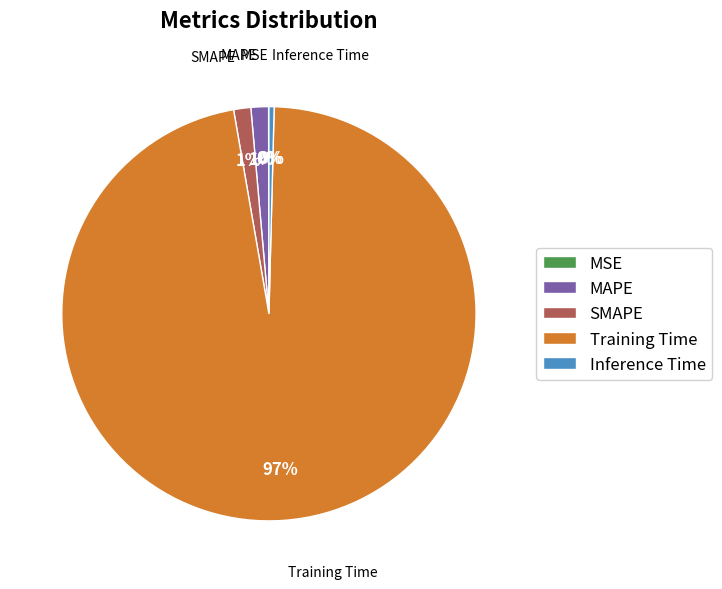

Between MAPE and Training Time, which is larger?

Training Time